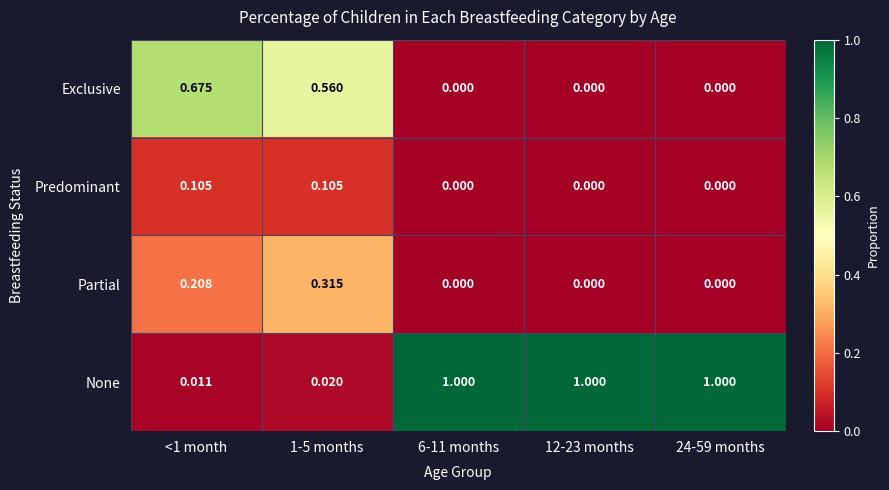

Rank the series at <1 month from lowest to highest value.

None, Predominant, Partial, Exclusive